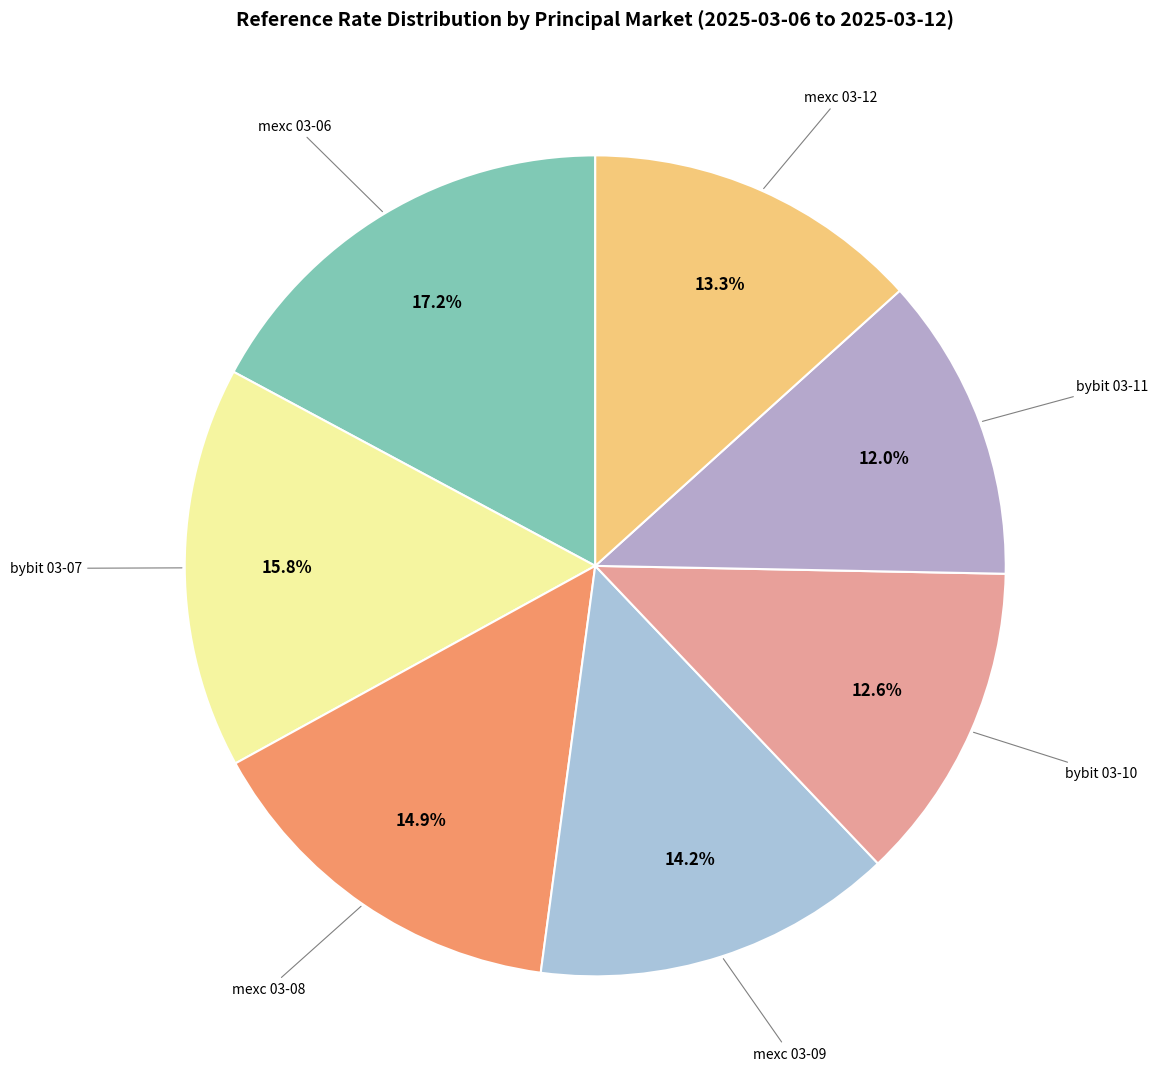

Rank the categories by value from highest to lowest.

mexc-ns-usdt-spot (2025-03-06), bybit-ns-usdt-spot (2025-03-07), mexc-ns-usdt-spot (2025-03-08), mexc-ns-usdt-spot (2025-03-09), mexc-ns-usdt-spot (2025-03-12), bybit-ns-usdt-spot (2025-03-10), bybit-ns-usdt-spot (2025-03-11)